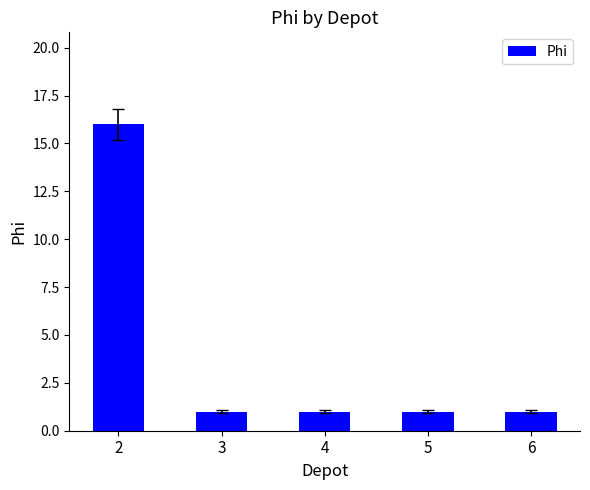

The value at 4 is 1. True or false?

True